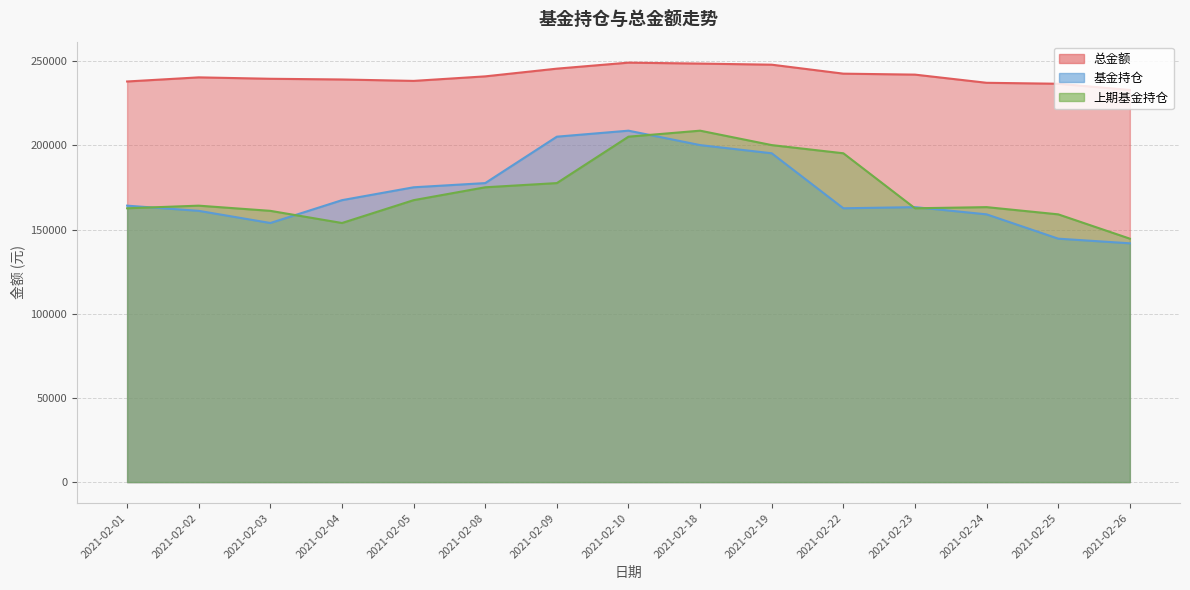

How many values in the 基金持仓 series are below 164254?

7